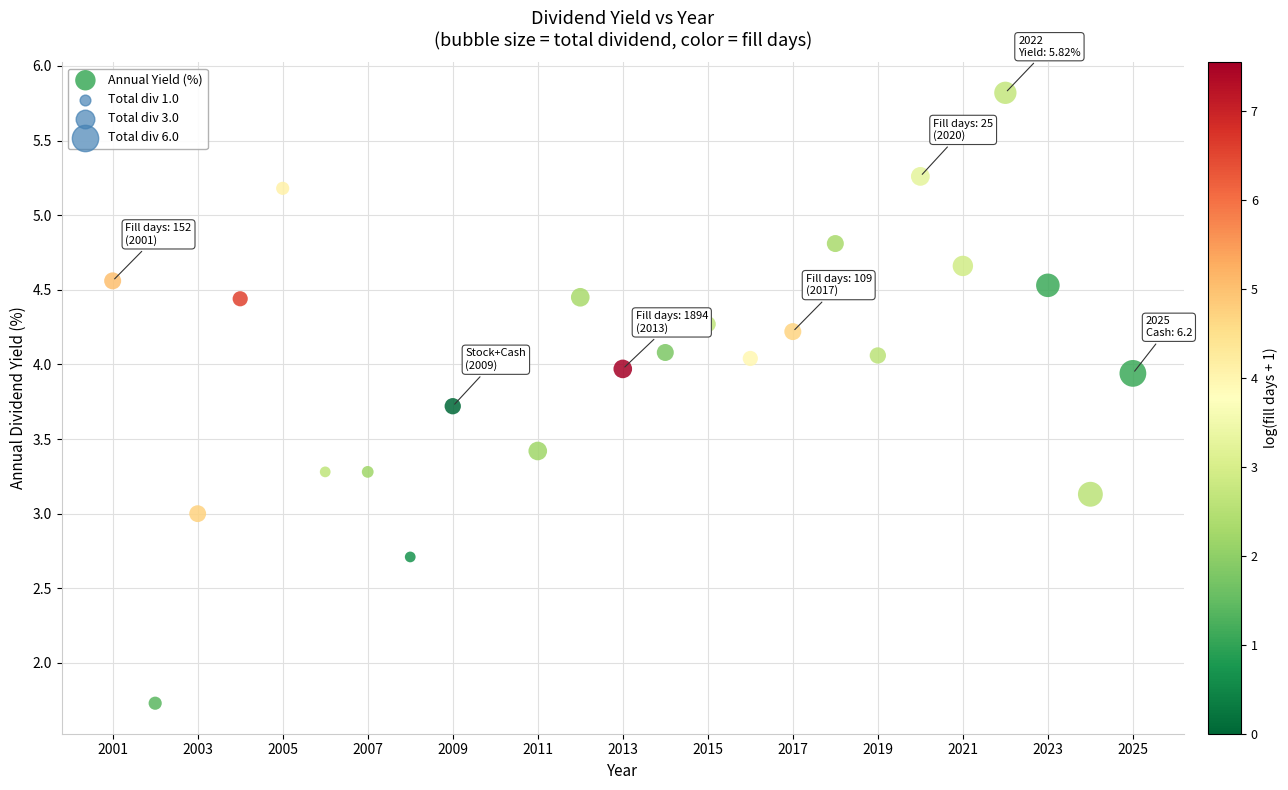

What is the range of Y values (max minus min)?

4.1